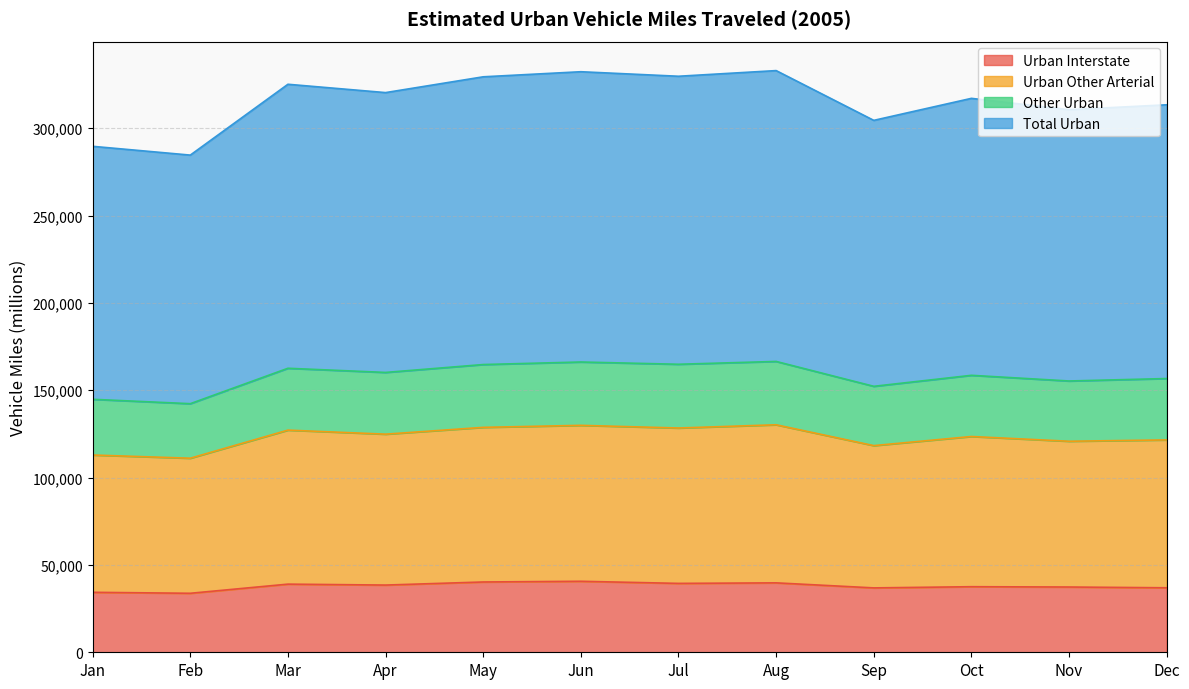

What is the difference between the maximum and minimum values in the Urban Interstate series?

6869